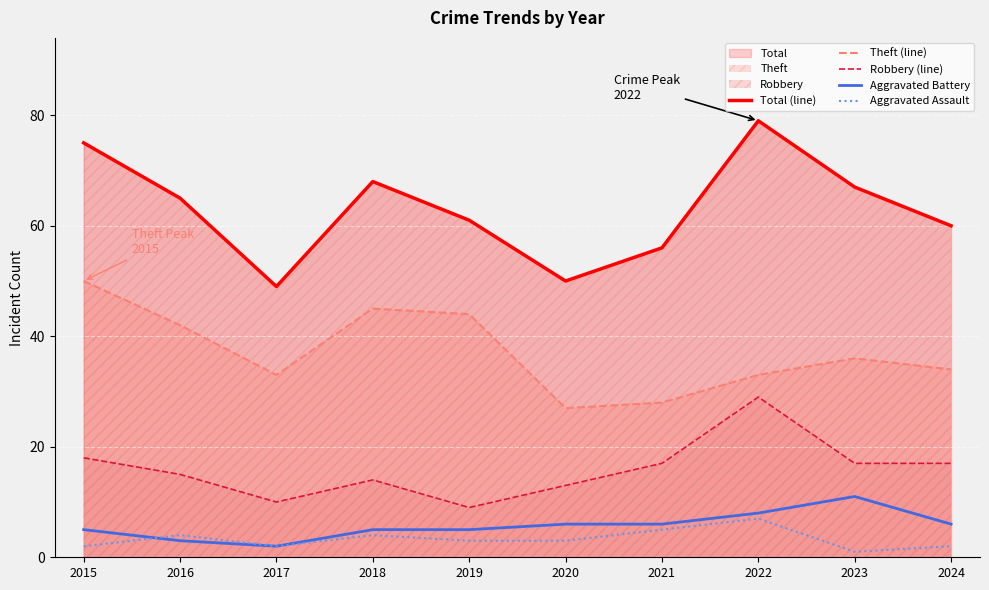

Which category has the lowest value in the Total (line) series?

2017